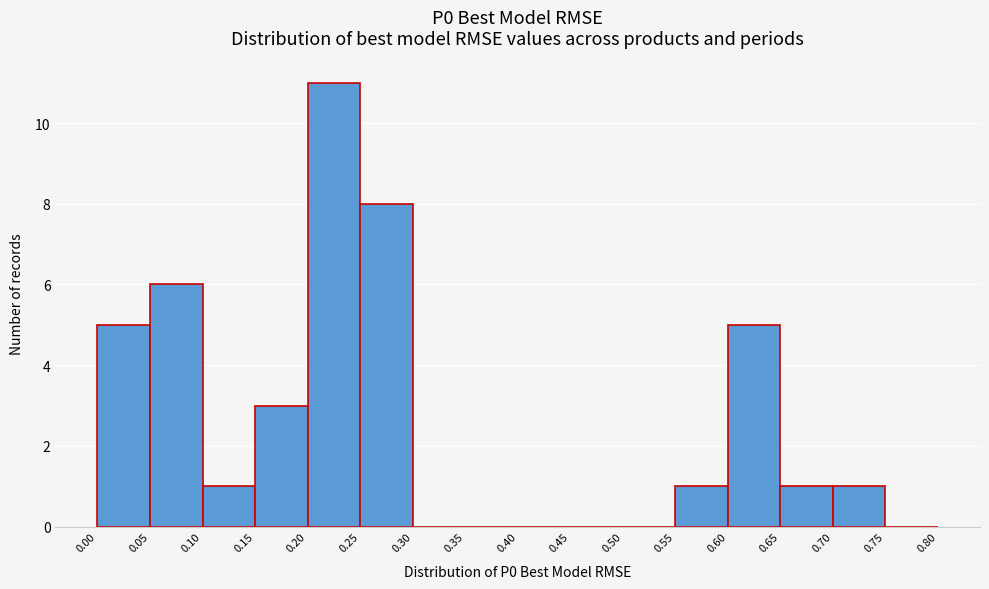

Reading left to right, list every bar in this chart as the range it spans on the x-axis followed by its height. The values are not printed on the chart, so give them approximately, as read against the axis.

0.00 to 0.05: 5
0.05 to 0.10: 6
0.10 to 0.15: 1
0.15 to 0.20: 3
0.20 to 0.25: 11
0.25 to 0.30: 8
0.30 to 0.35: 0
0.35 to 0.40: 0
0.40 to 0.45: 0
0.45 to 0.50: 0
0.50 to 0.55: 0
0.55 to 0.60: 1
0.60 to 0.65: 5
0.65 to 0.70: 1
0.70 to 0.75: 1
0.75 to 0.80: 0